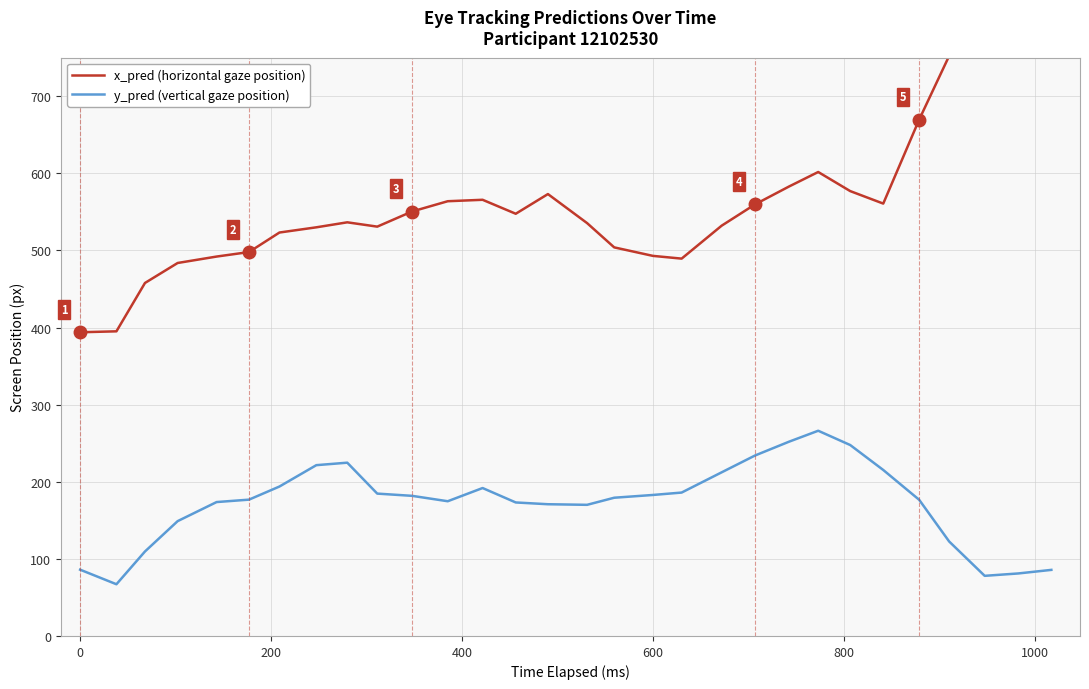

What is the highest value of the y_pred (vertical gaze position) series?

266.2